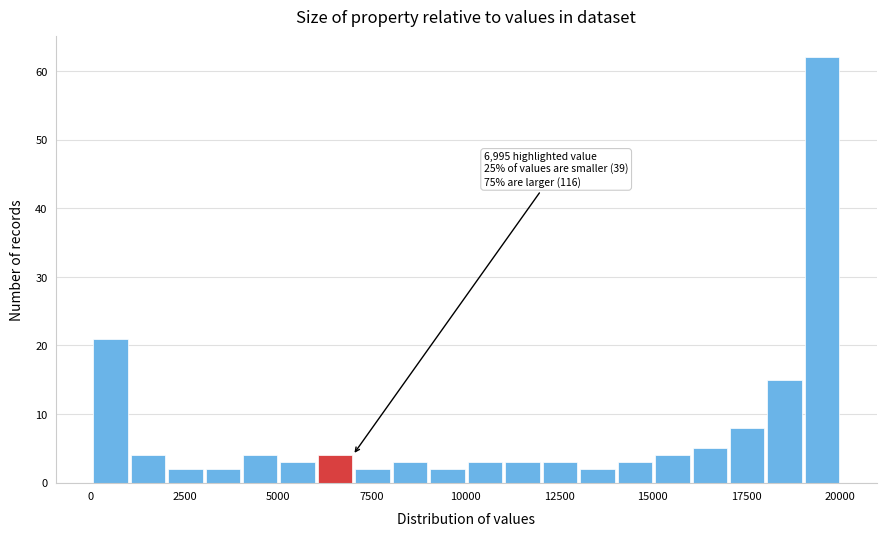

Read against the x-axis, roughly where is the centre of the tallest bar?

19500